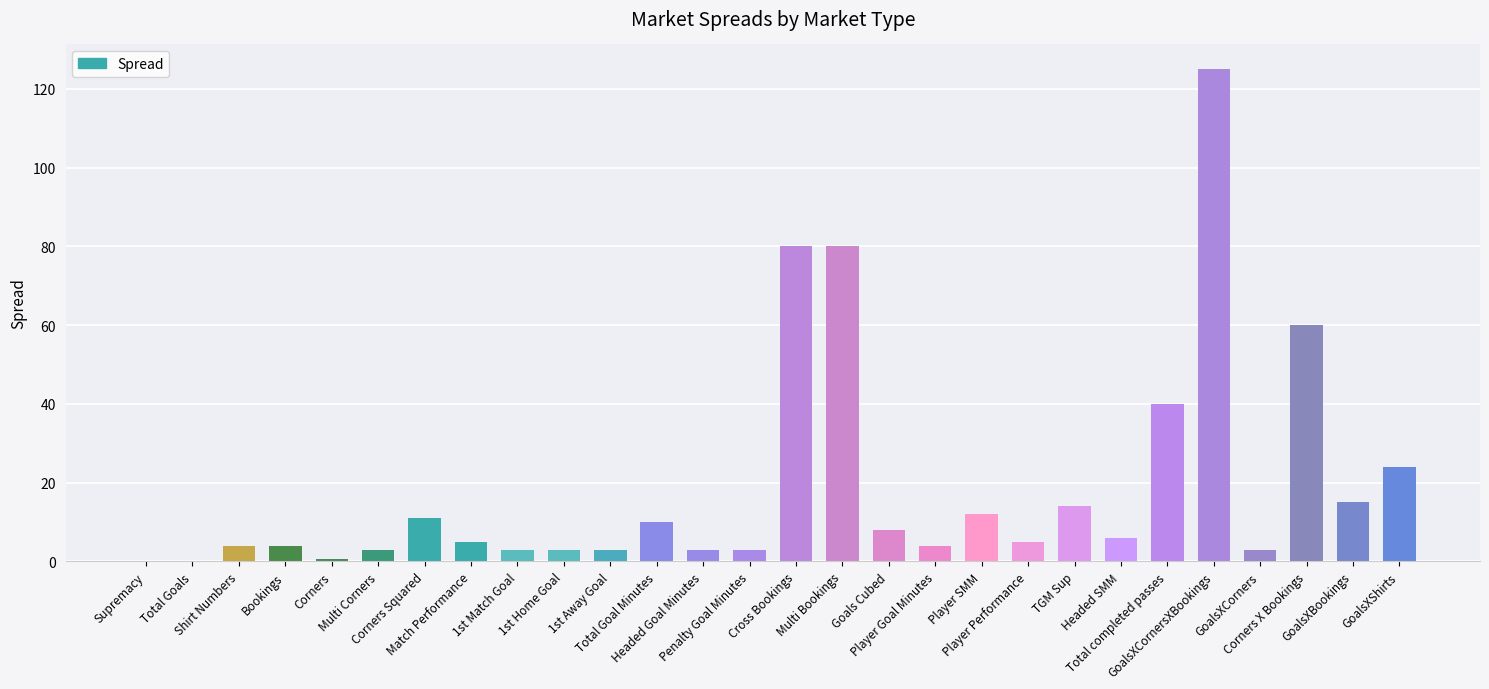

What is the greatest value displayed?

125.0